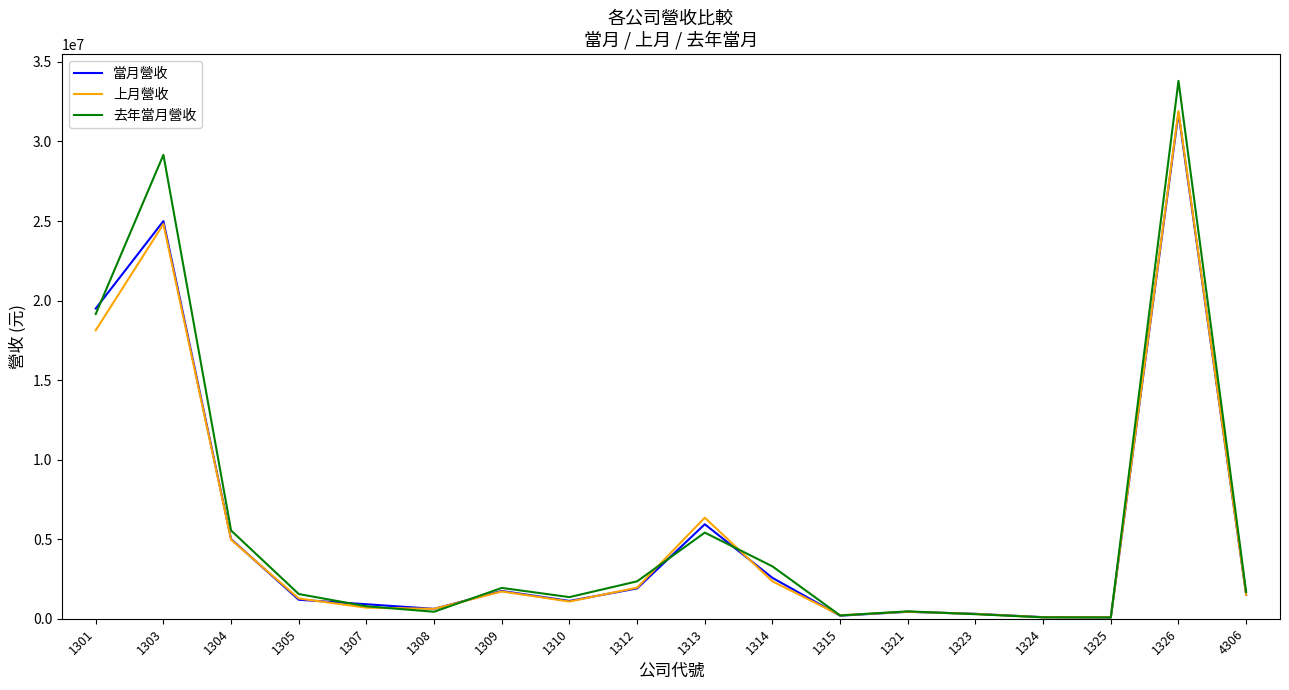

What is the minimum value for 當月營收?

81517